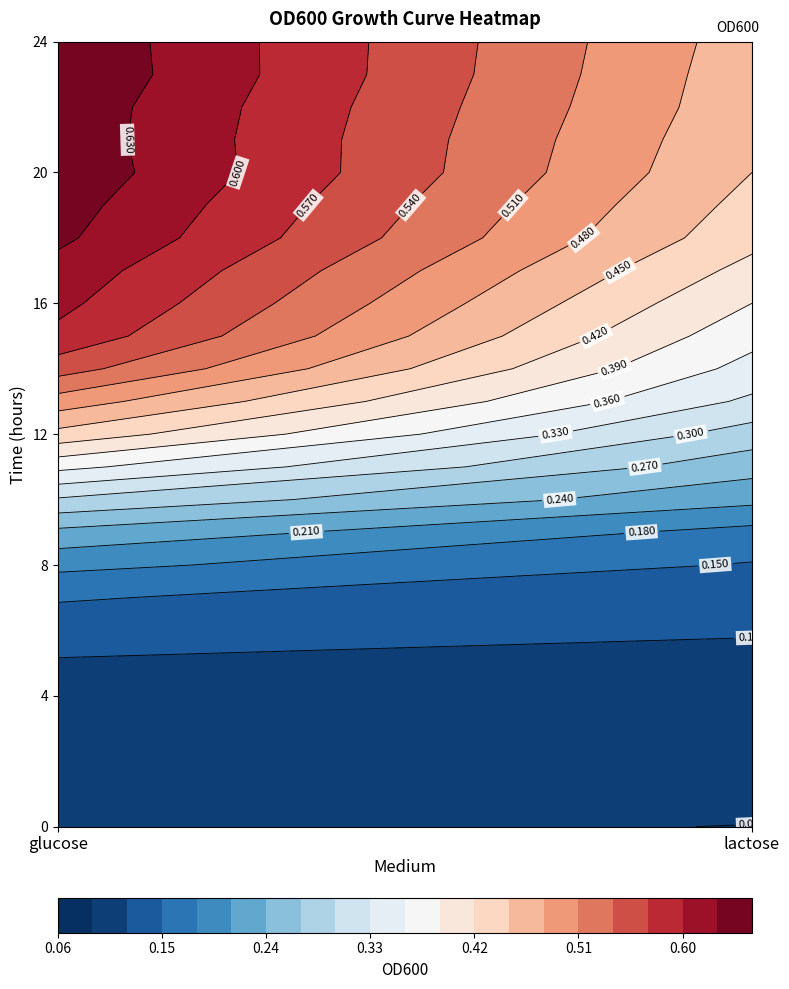

True or false: glucose has a value of 0.8 at 13.

False